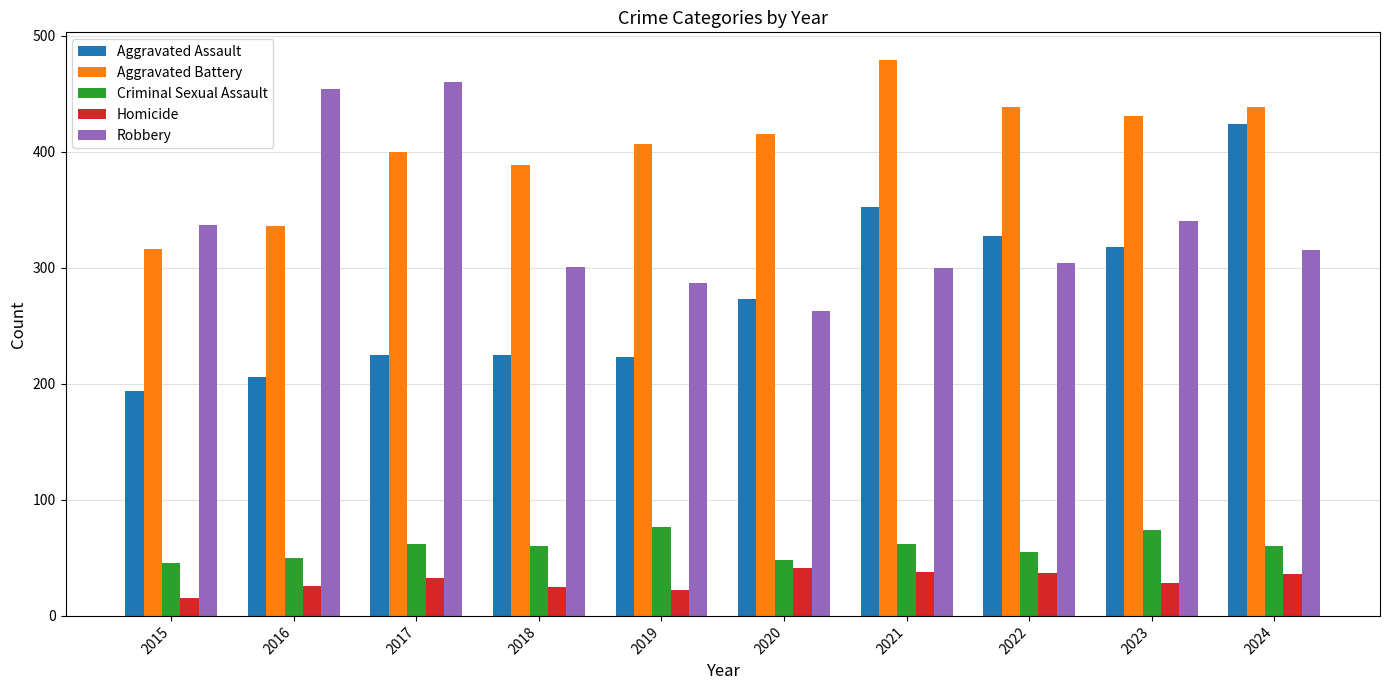

What is the difference between the Criminal Sexual Assault values at 2020 and 2024?

12